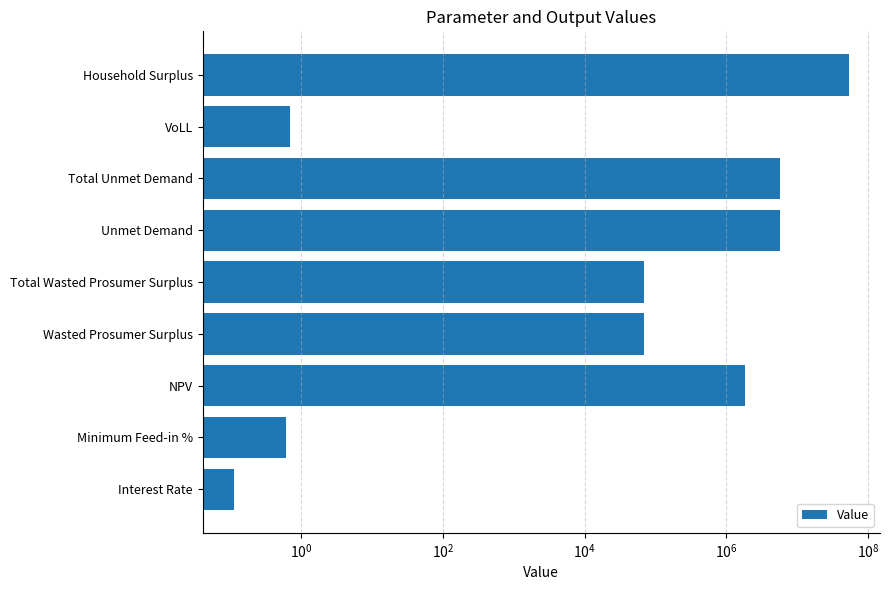

Reading left to right, what are all the values shown in this chart?

0.1	0.6	1843569.5	68304.5	68304.5	5792454.1	5792454.1	0.7	54382213.6